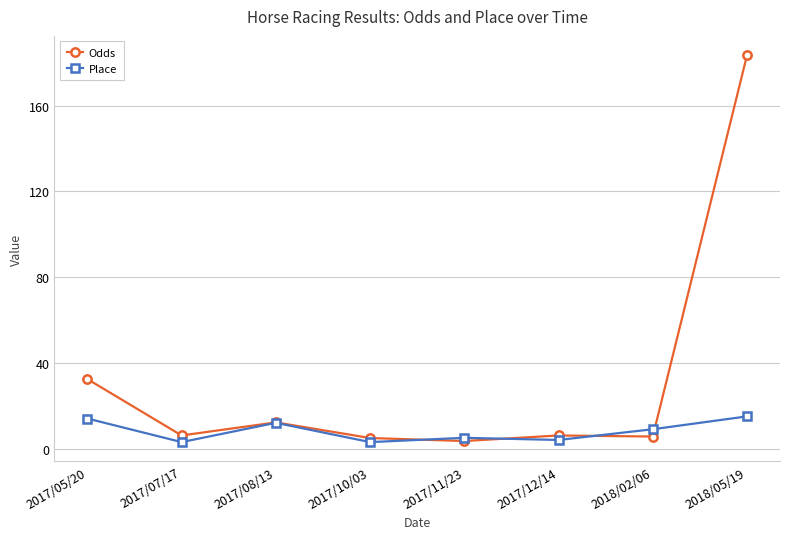

At which category does Odds reach its first local peak?

2017/08/13